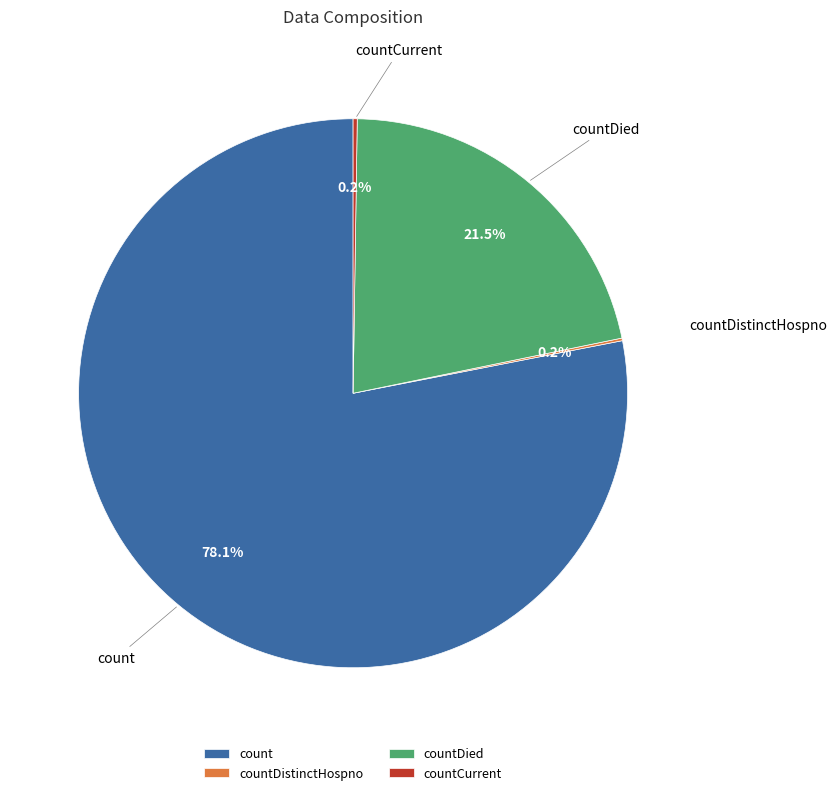

Which has a higher value, countDied or count?

count